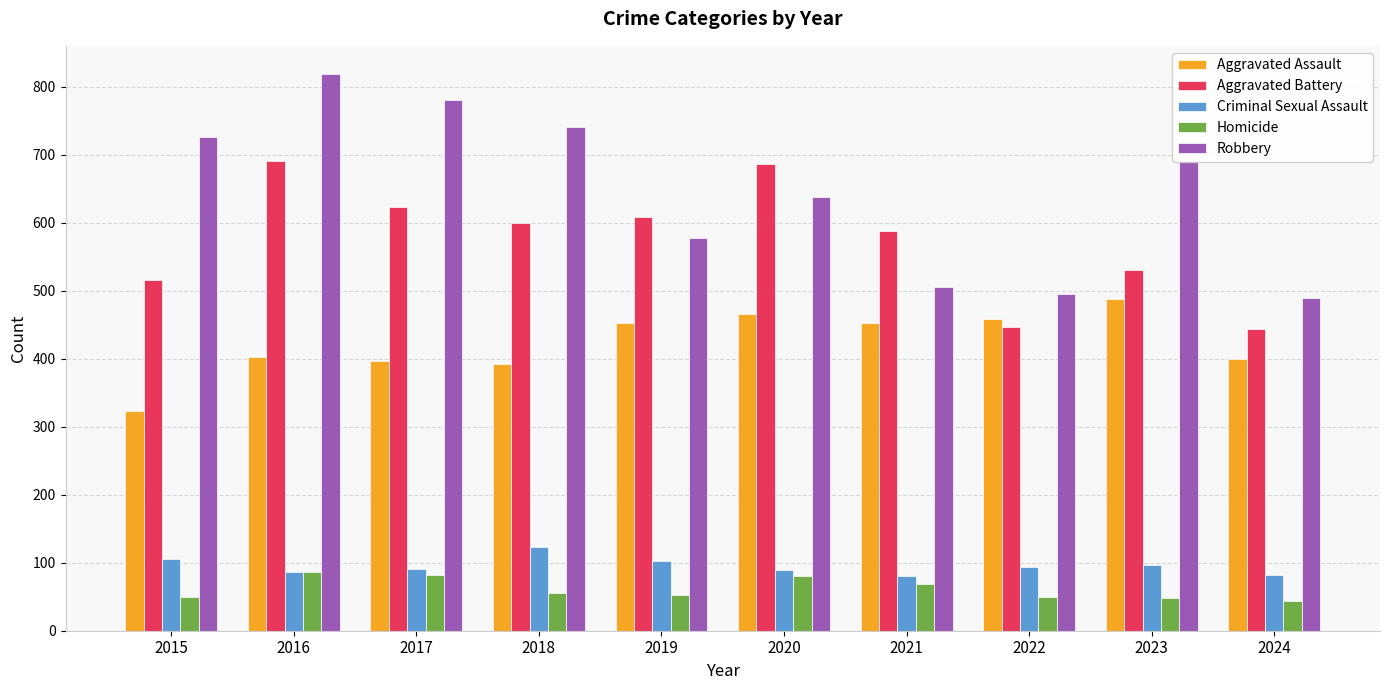

What is the spread (max minus min) of values at 2016?

732